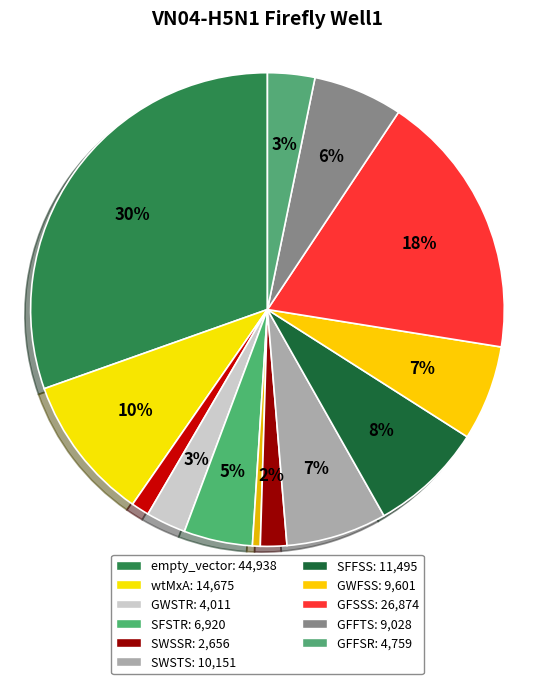

How many slices are in this pie chart?

13